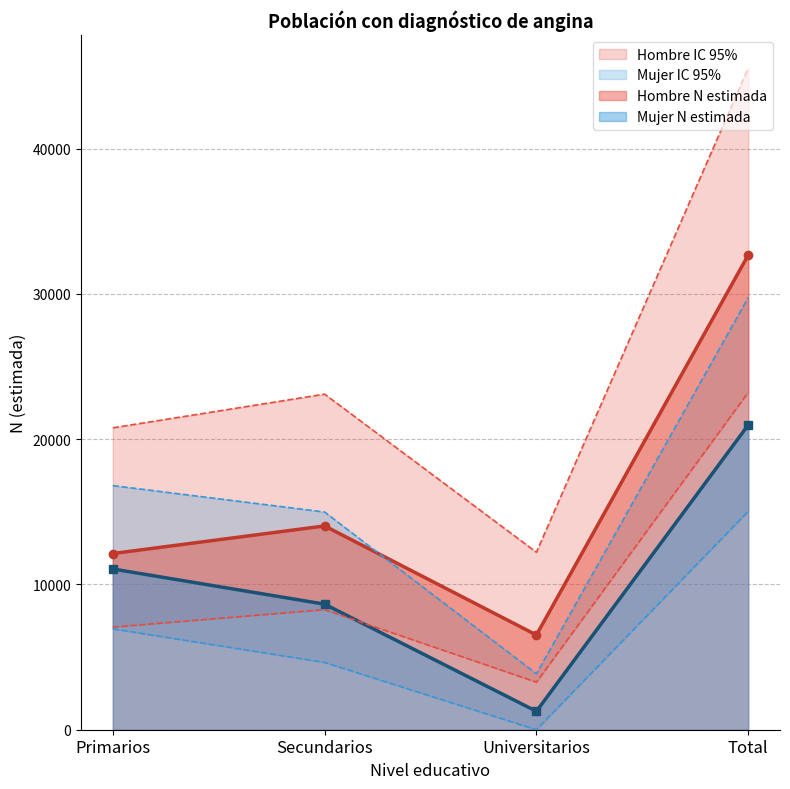

How many lines are shown in the chart?

6